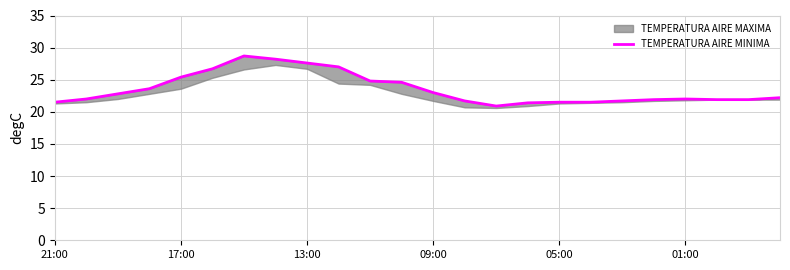

At which category does the data reach its first local valley?

14